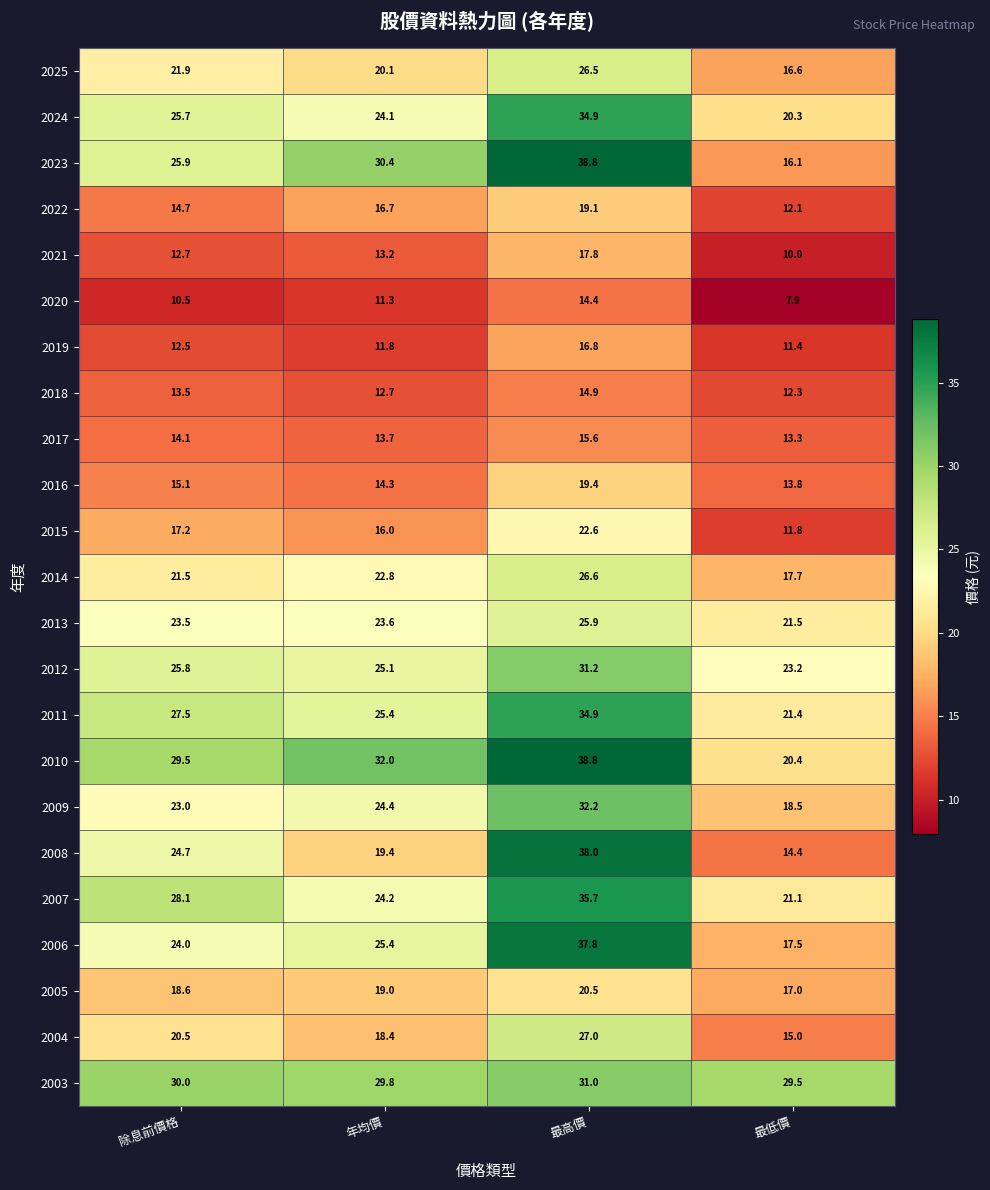

What is the difference between the maximum and minimum values in the 2004 series?

12.0